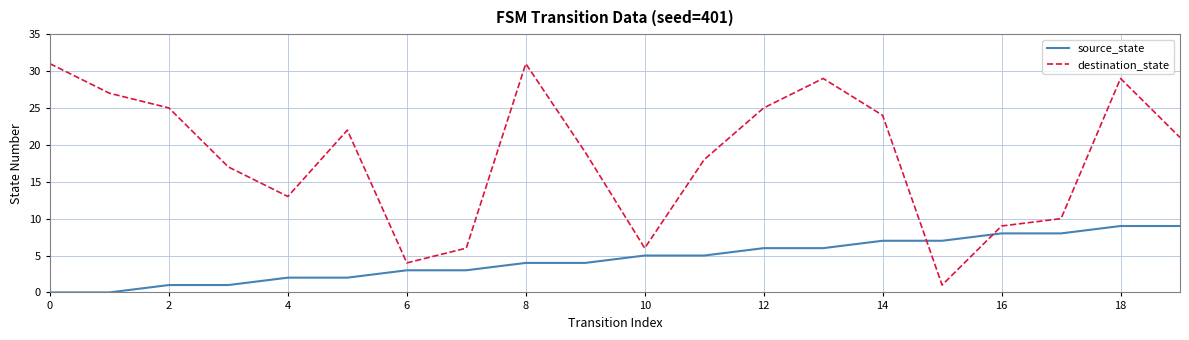

True or false: source_state and destination_state intersect in this chart.

True